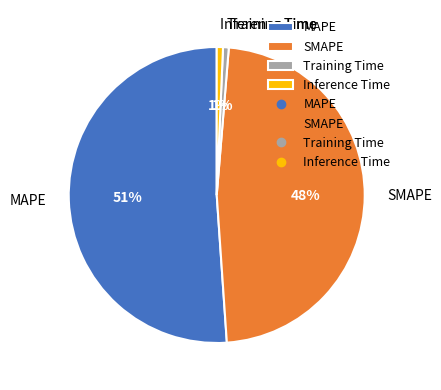

To the nearest percent, what is the difference between the Inference Time and MAPE slice percentages?

50%